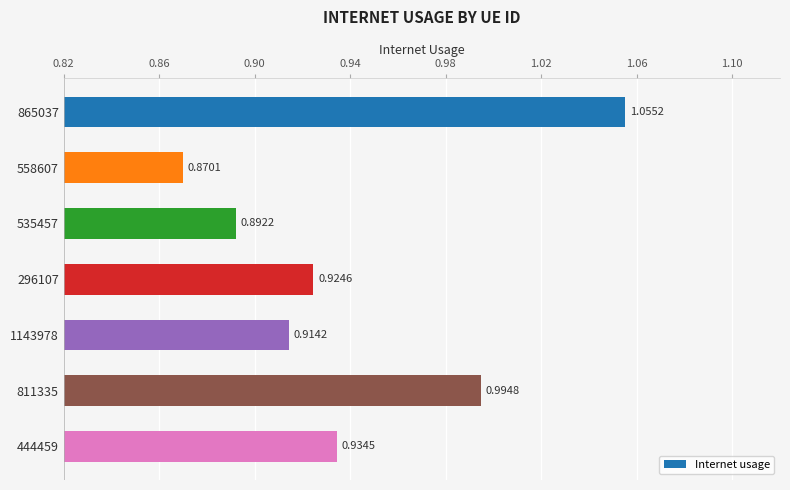

What is the change in value from 1143978 to 811335?

+0.1